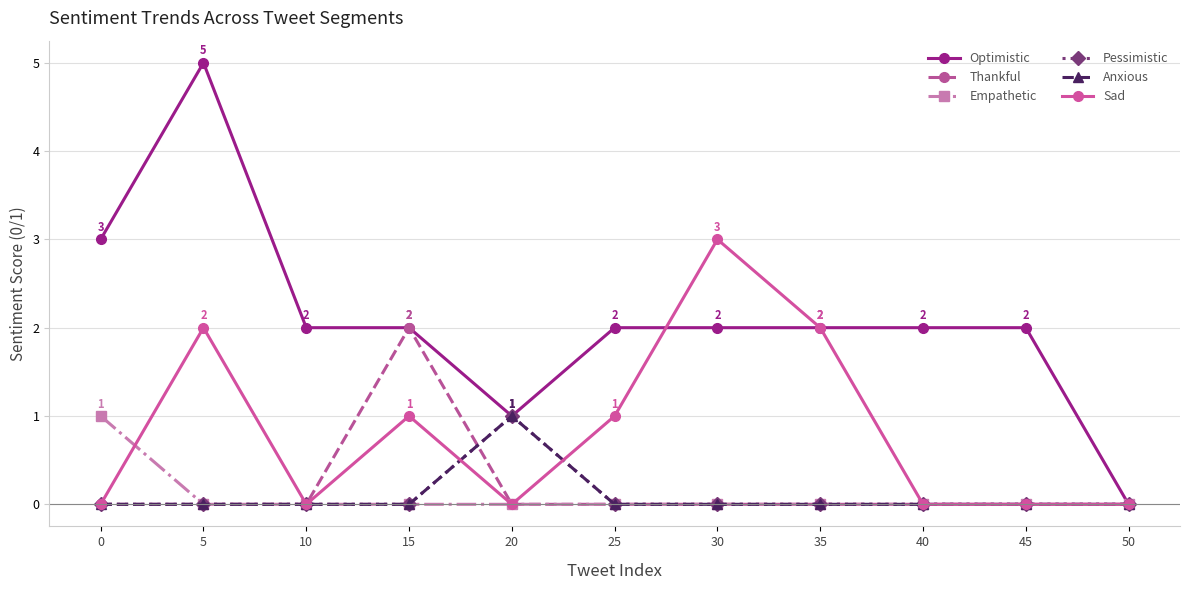

Where do Sad and Optimistic first cross each other?

25 and 30